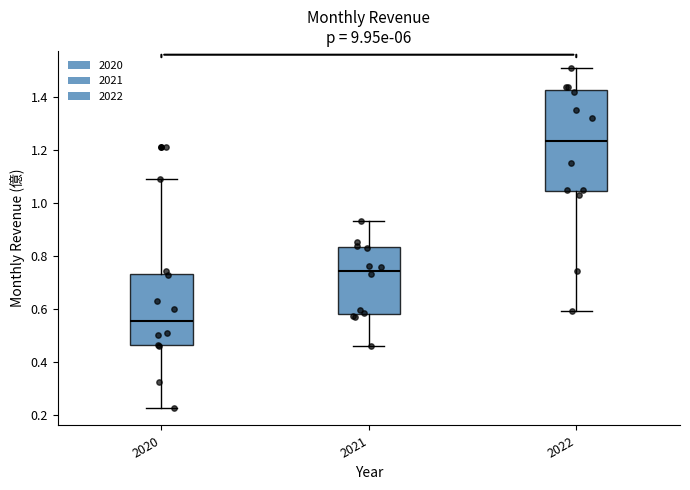

Where does the median line of the box at x = 2021 sit on the y-axis? The values are not printed on the chart, so give them approximately, as read against the axis.

0.74